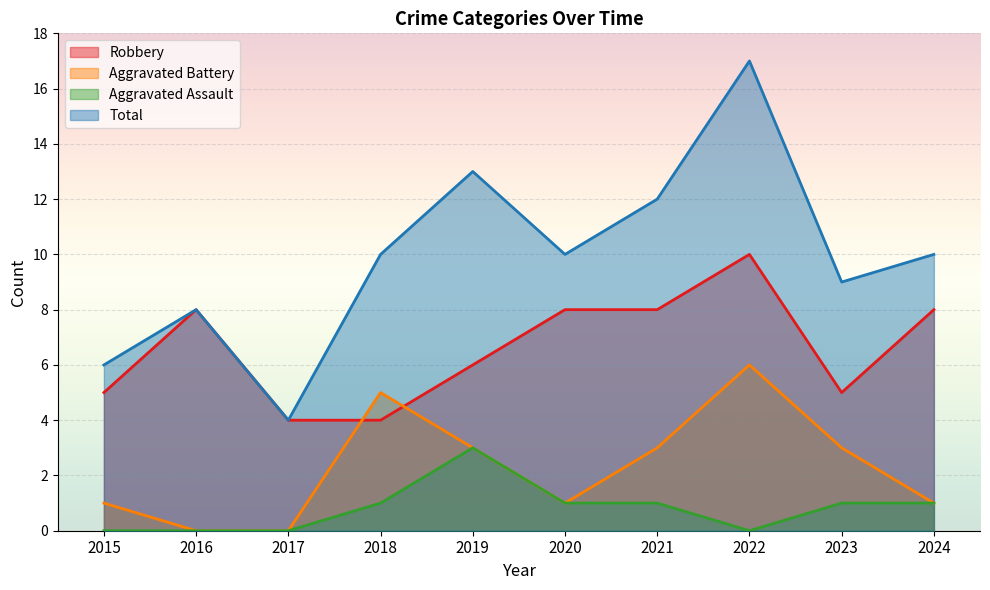

What is the total value across all series at 2023?

18